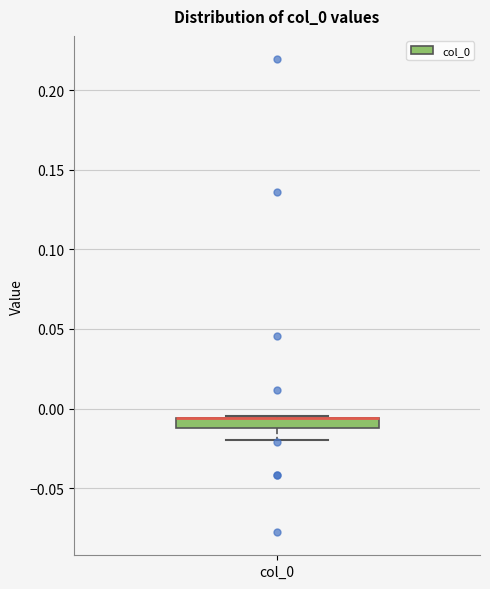

Where is the upper edge of the box for col_0 on the y-axis? The values are not printed on the chart, so give them approximately, as read against the axis.

-0.005